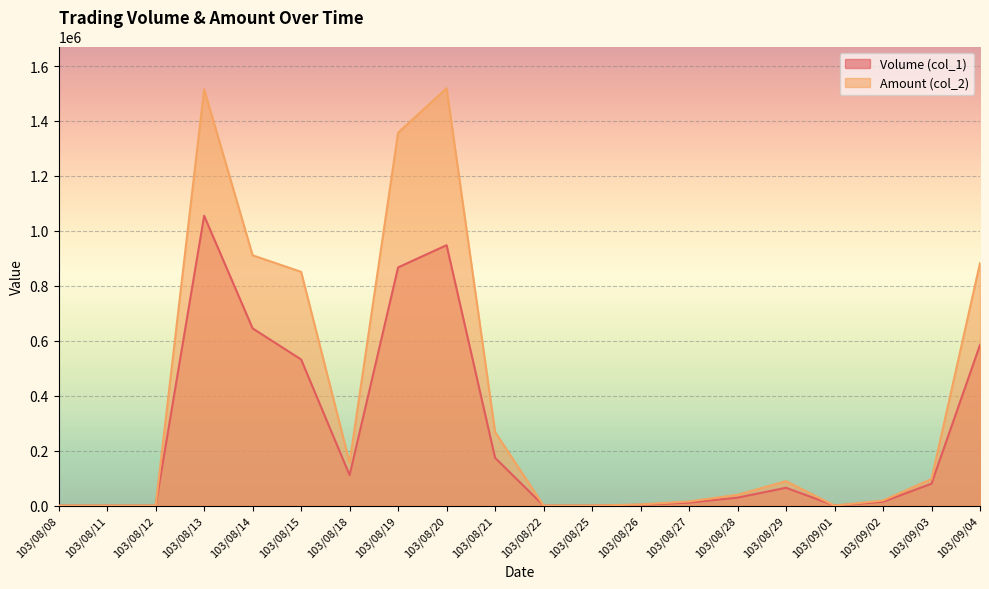

Reading left to right, what are all the values shown in this chart?

Volume (col_1): 103/08/08=0	103/08/11=0	103/08/12=0	103/08/13=1055000	103/08/14=645000	103/08/15=532000	103/08/18=111000	103/08/19=867000	103/08/20=948000	103/08/21=174000	103/08/22=0	103/08/25=0	103/08/26=3000	103/08/27=11000	103/08/28=29000	103/08/29=65000	103/09/01=0	103/09/02=14000	103/09/03=80000	103/09/04=585000
Amount (col_2): 103/08/08=0	103/08/11=0	103/08/12=0	103/08/13=1515700	103/08/14=911100	103/08/15=850920	103/08/18=156440	103/08/19=1357360	103/08/20=1519190	103/08/21=267840	103/08/22=0	103/08/25=0	103/08/26=4290	103/08/27=15200	103/08/28=39340	103/08/29=89050	103/09/01=0	103/09/02=18620	103/09/03=96580	103/09/04=882730